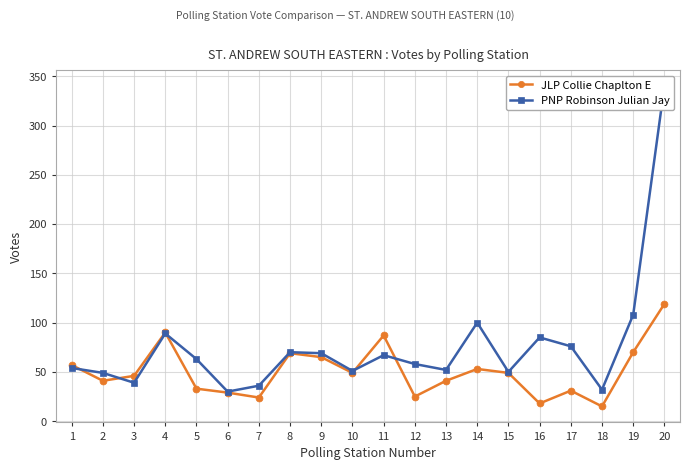

What are all the series names shown in the legend?

JLP Collie Chaplton E, PNP Robinson Julian Jay